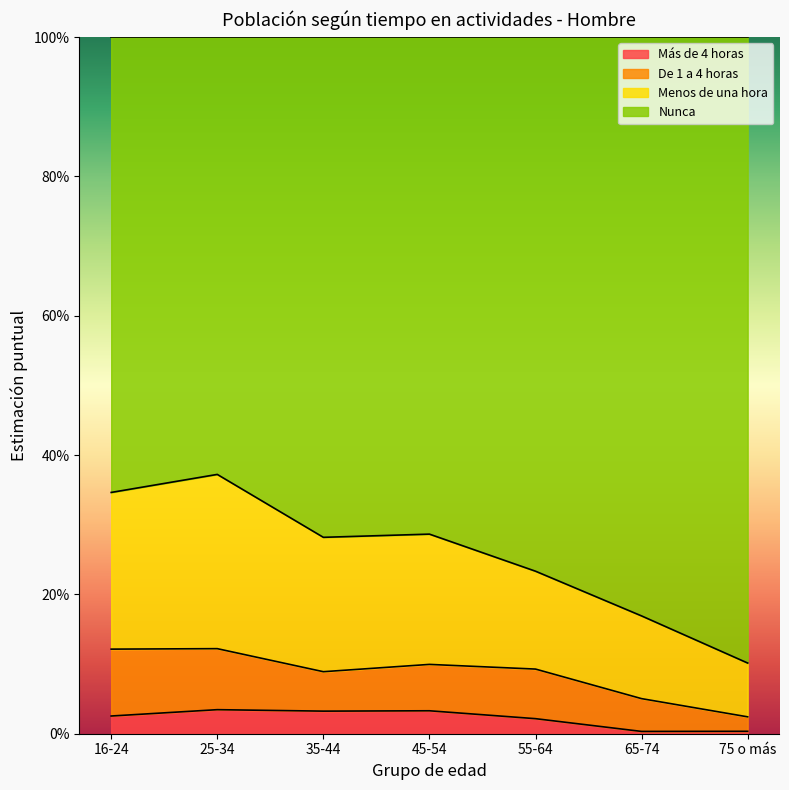

Does the chart have visible grid lines?

No